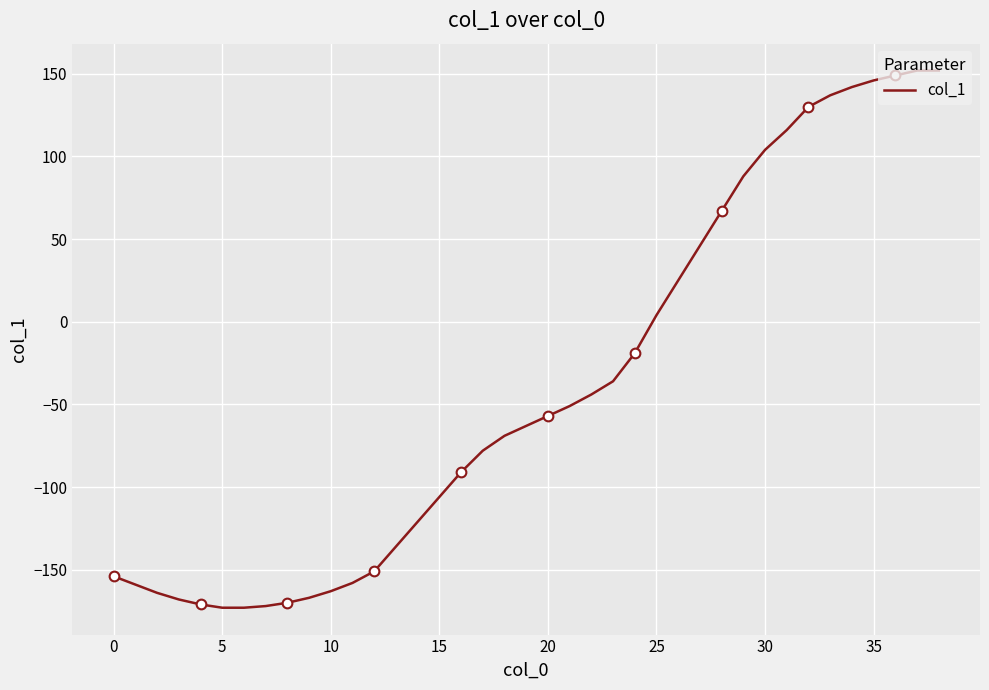

What is the sum of the values at 23 and 20?

-93